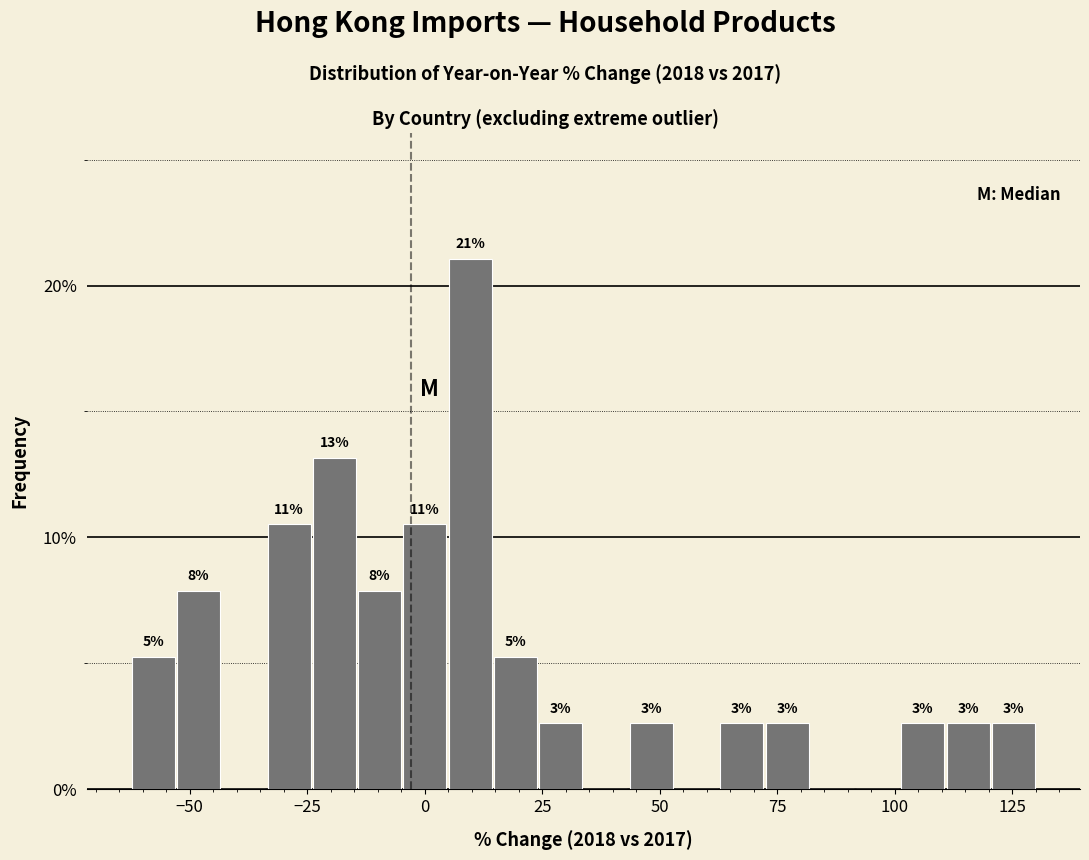

Read against the x-axis, roughly where is the centre of the tallest bar?

10